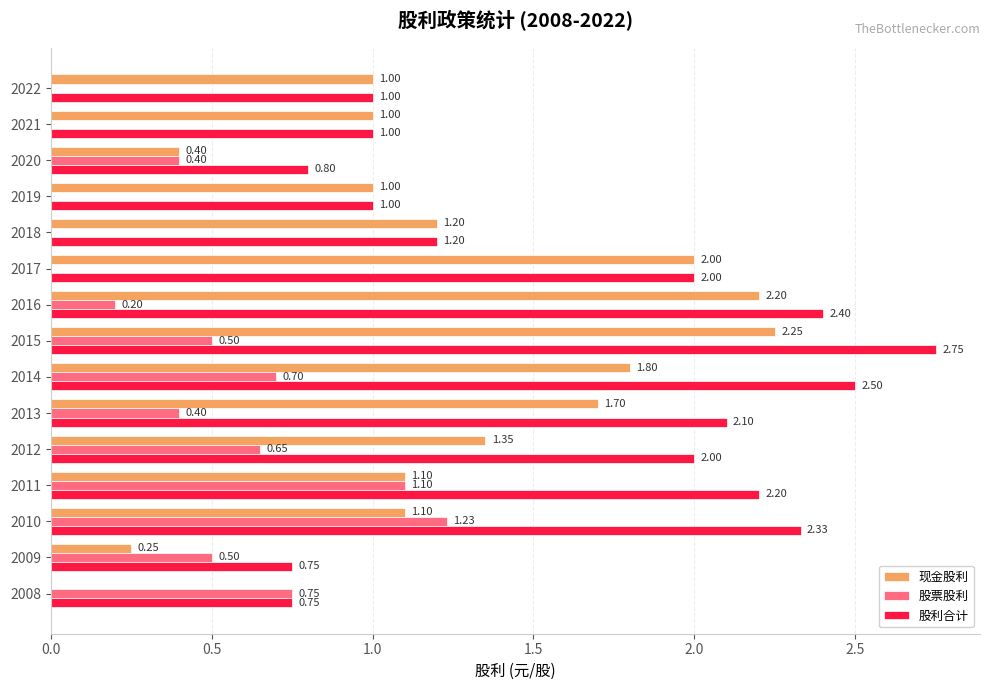

What is the sum of the 股利合计 values at 2022 and 2013?

3.1